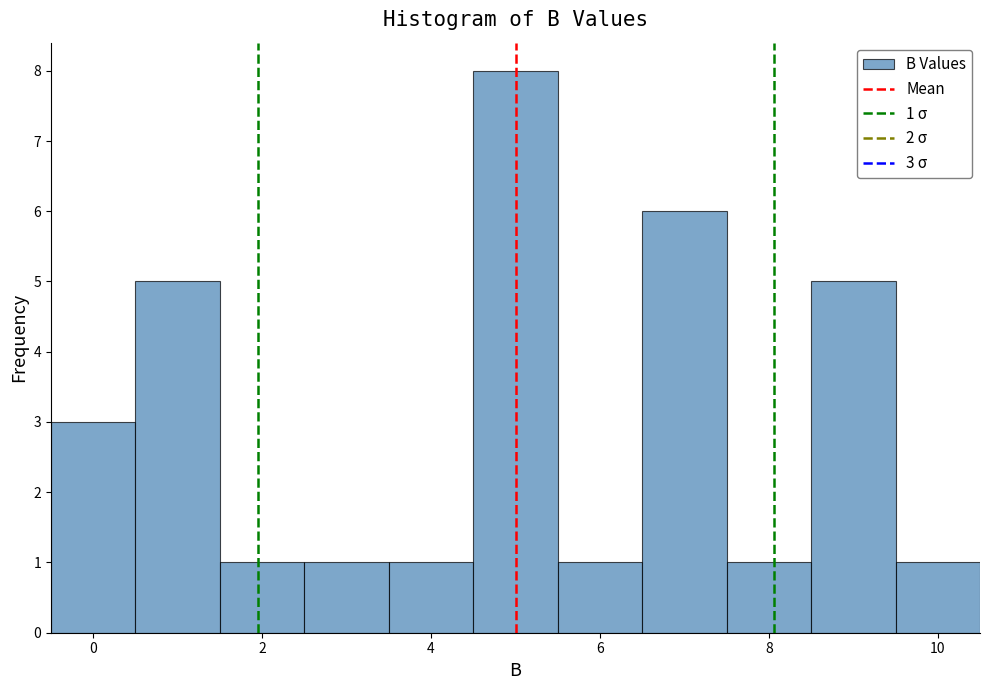

Over which range of the x-axis is the bar tallest?

4.5 to 5.5